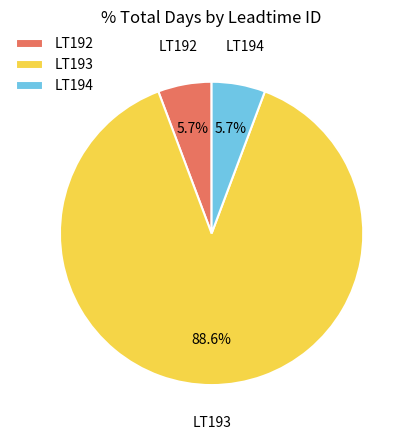

True or false: LT192 accounts for 1% of the total.

False